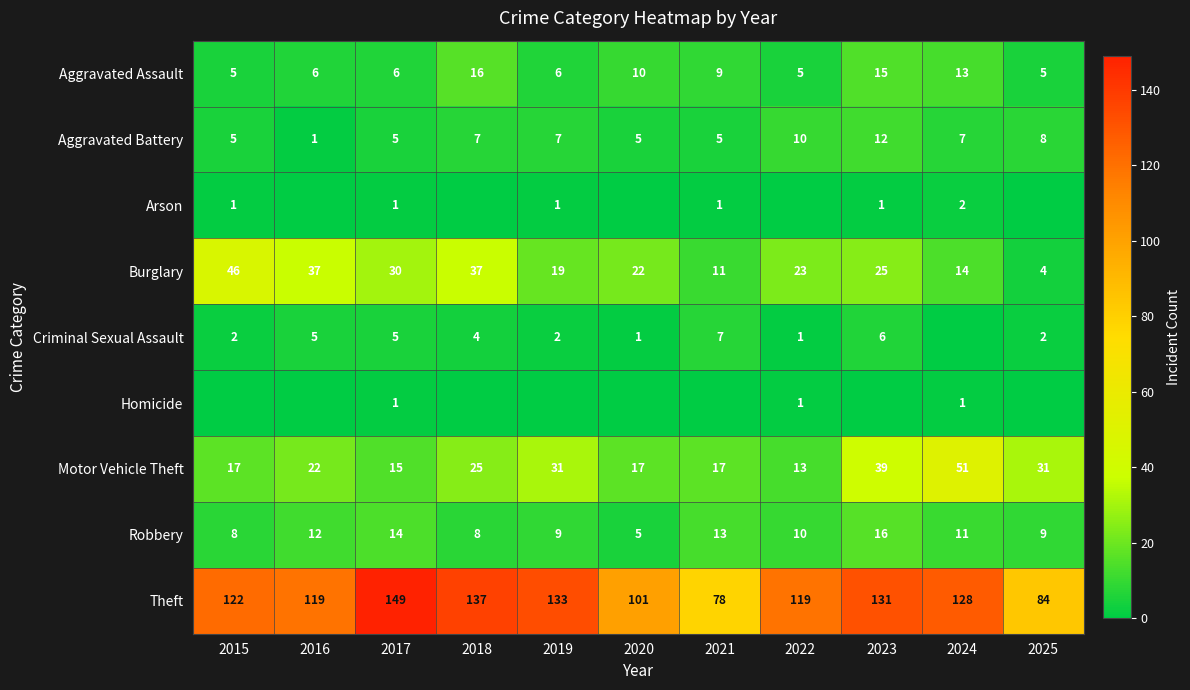

Between 2016 and 2025, which is larger?

2016